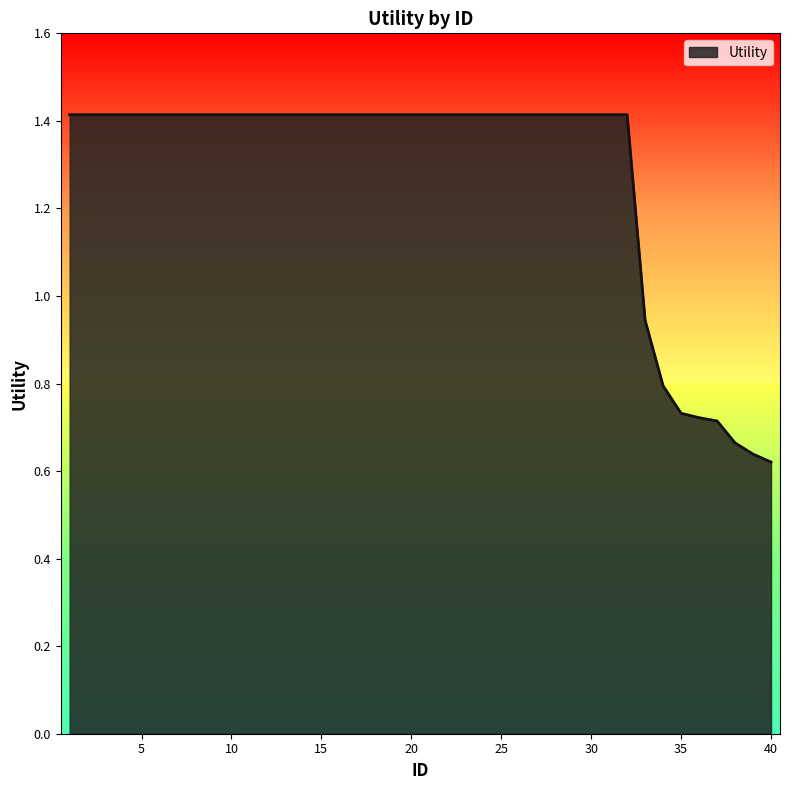

What is the difference between the maximum and minimum values?

0.8